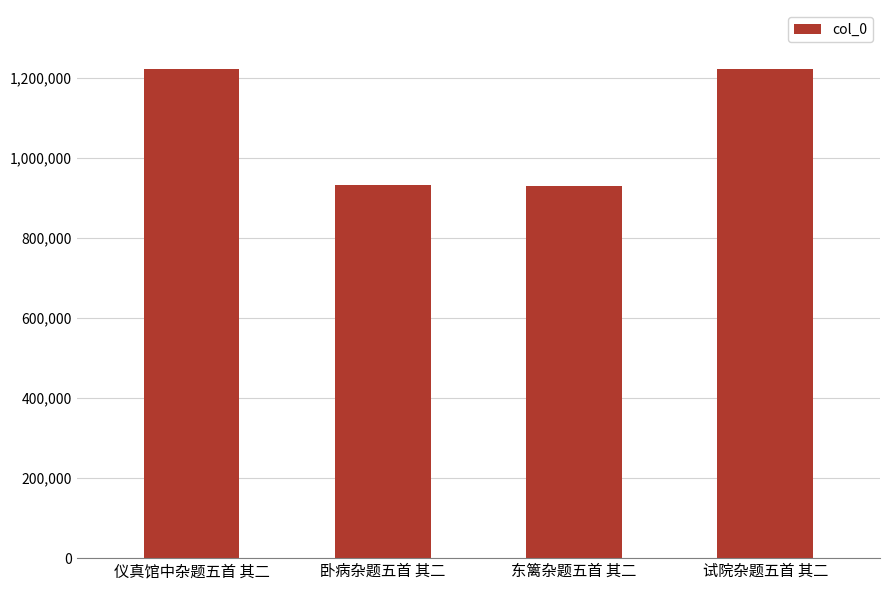

What is the sum of the values at 试院杂题五首 其二 and 仪真馆中杂题五首 其二?

2445500